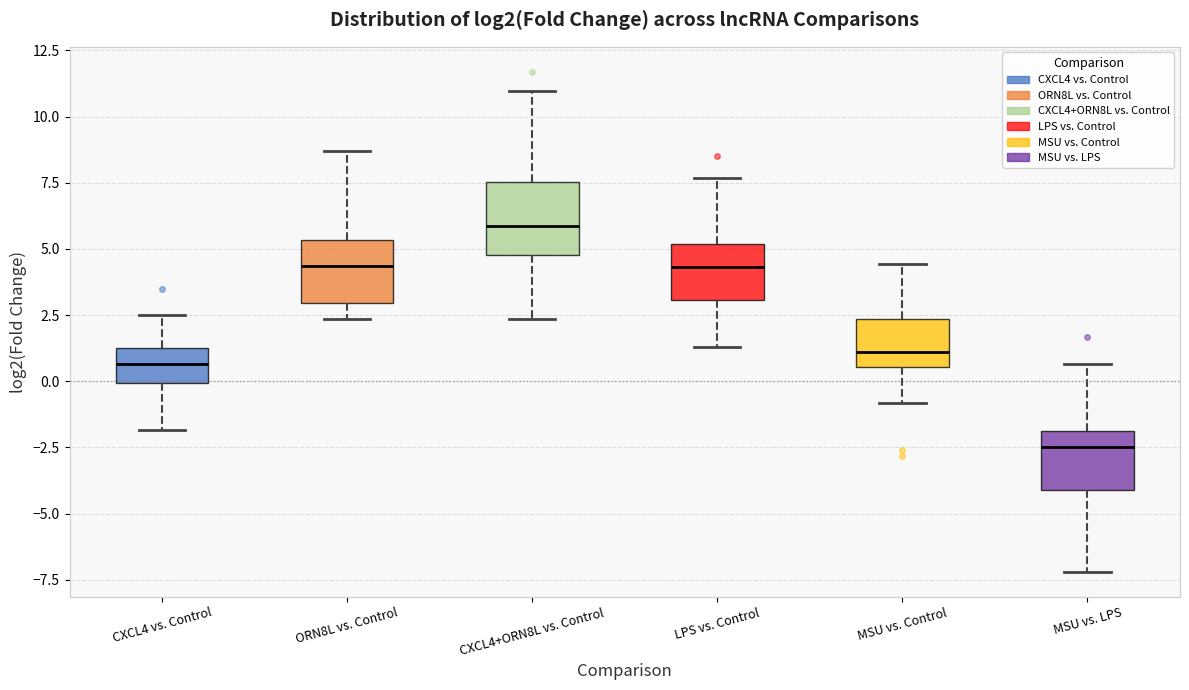

Where is the upper edge of the box for MSU vs. LPS on the y-axis? The values are not printed on the chart, so give them approximately, as read against the axis.

-2.0